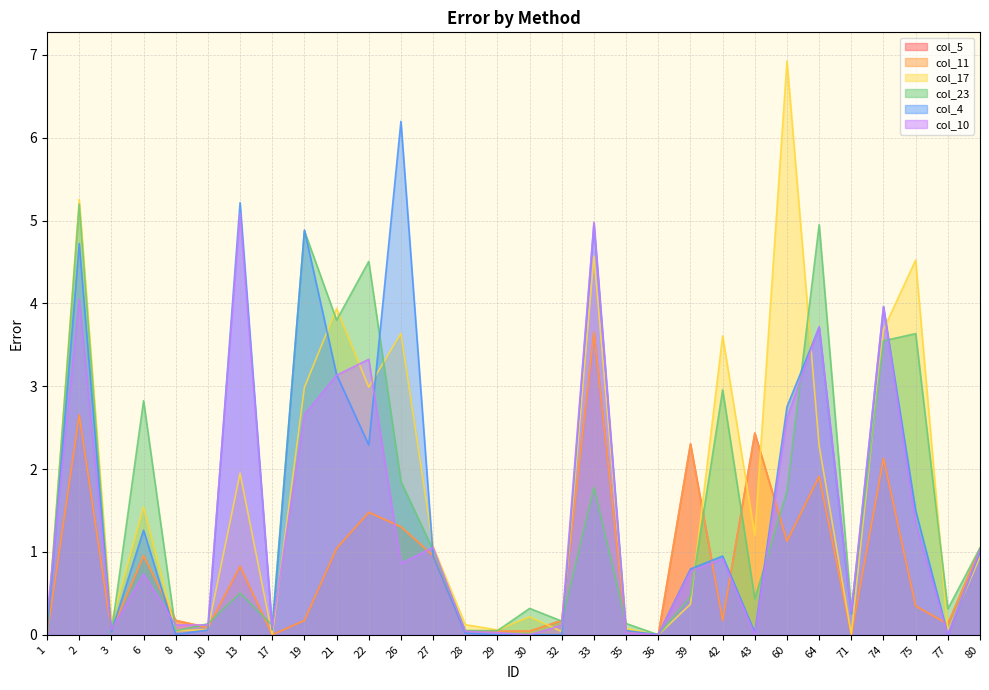

Count the number of data series in this chart.

6